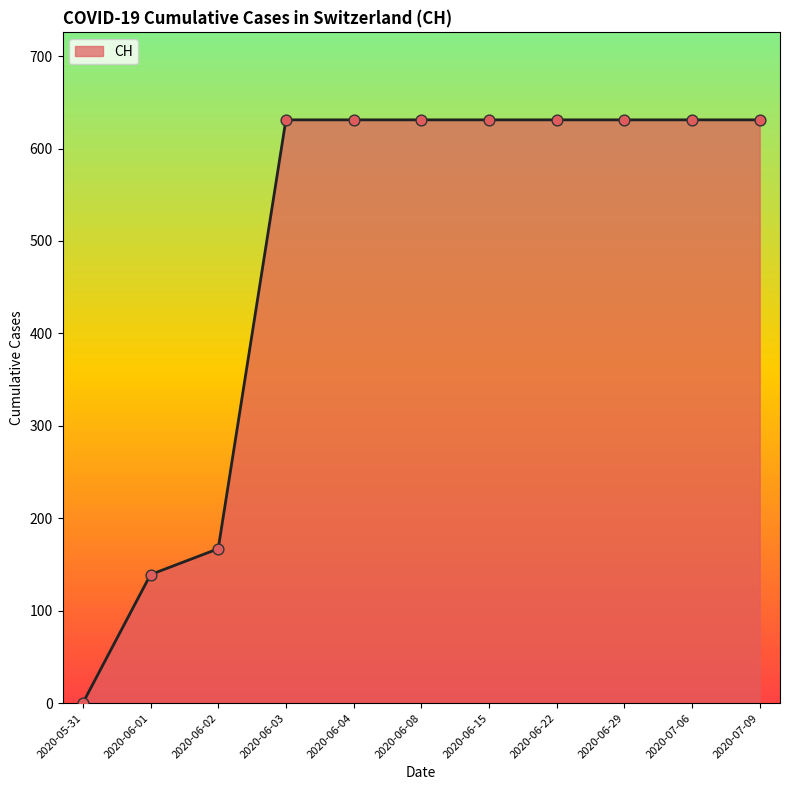

What is the change in value from 2020-05-31 to 2020-06-02?

+167